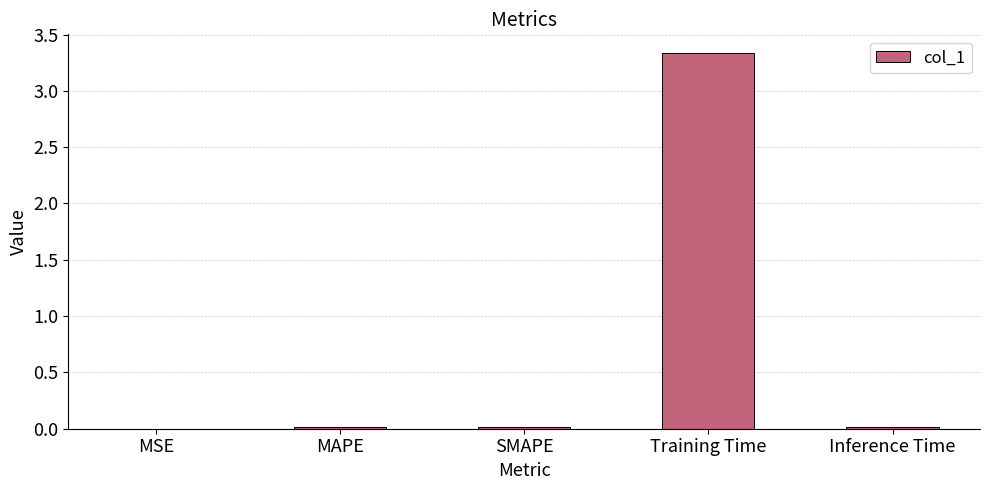

Which label corresponds to the largest value in the chart?

Training Time